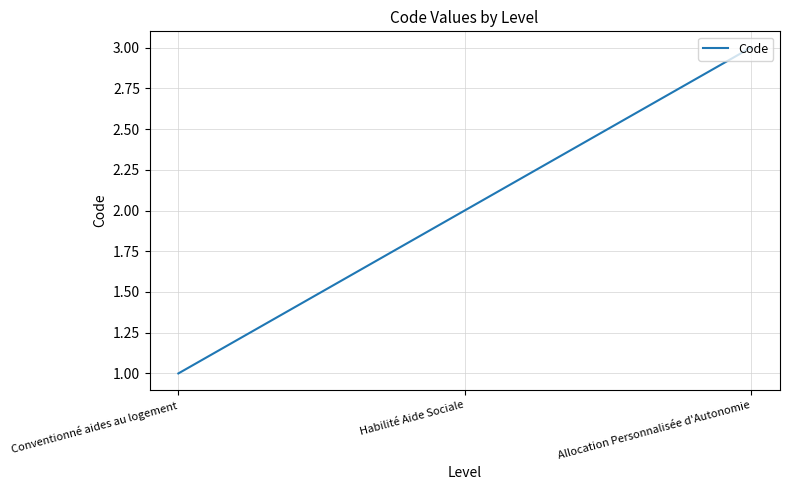

How many distinct data groups are displayed?

1